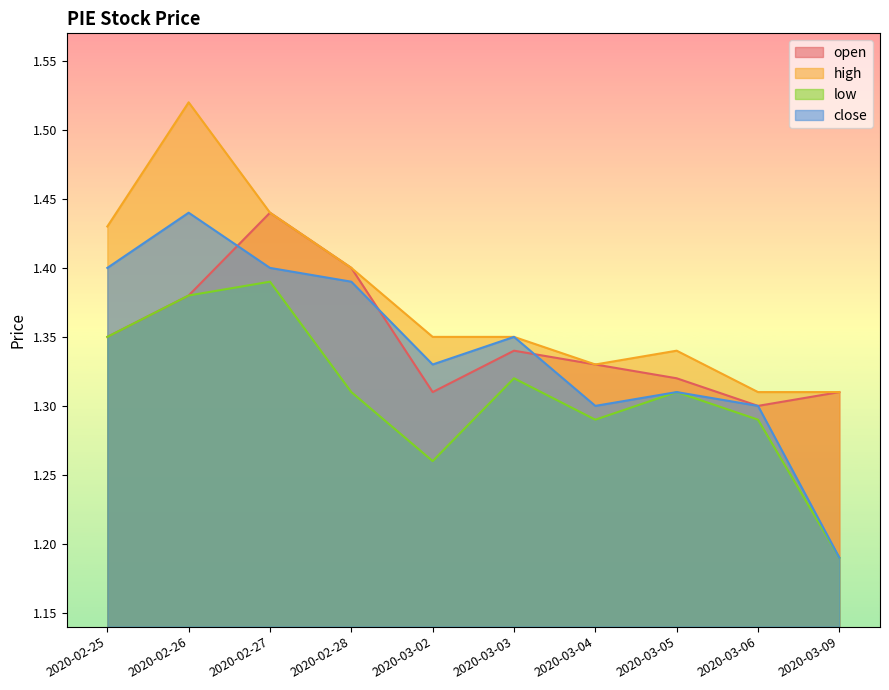

True or false: open and high intersect in this chart.

False